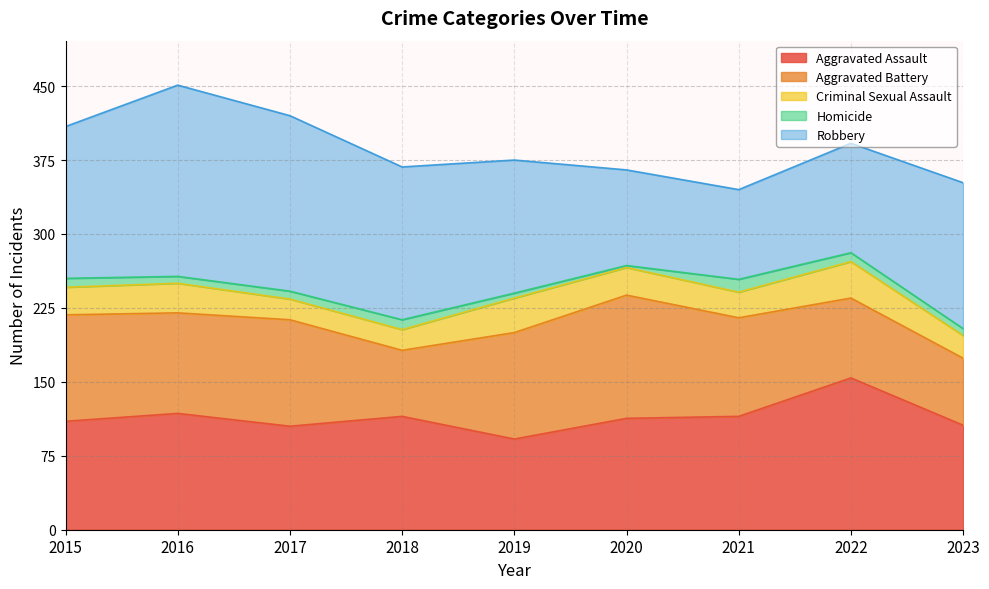

How many data points in Criminal Sexual Assault are above 28?

3